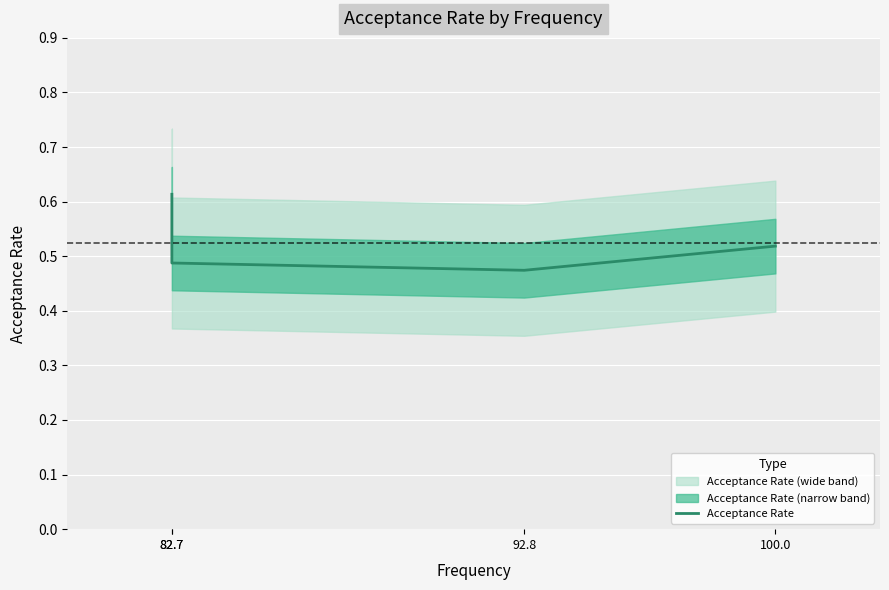

Reading right to left, what are all the values shown in this chart?

0.5	0.5	0.5	0.6